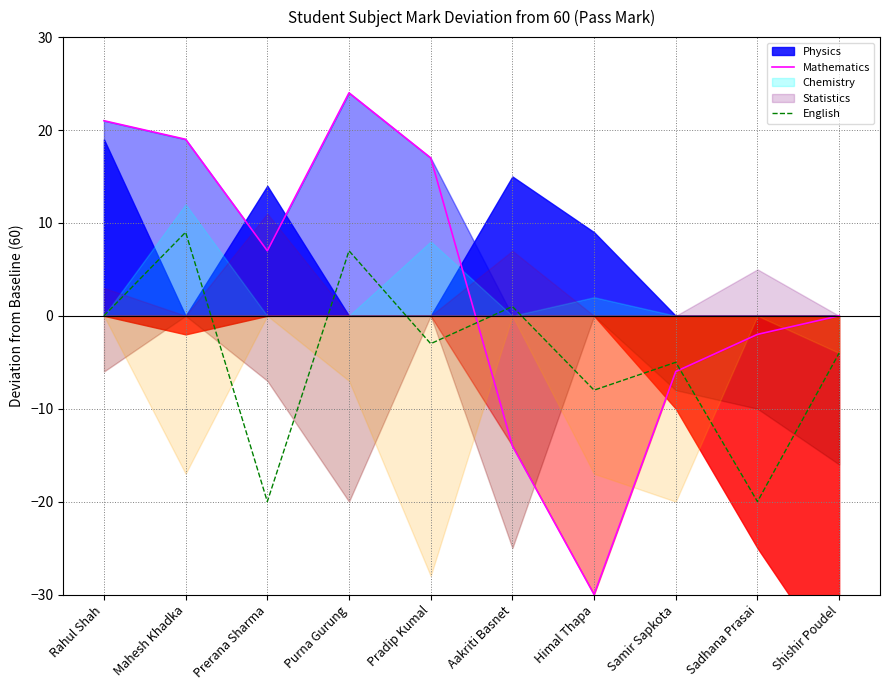

Which has a higher value, Purna Gurung or Sadhana Prasai?

Purna Gurung